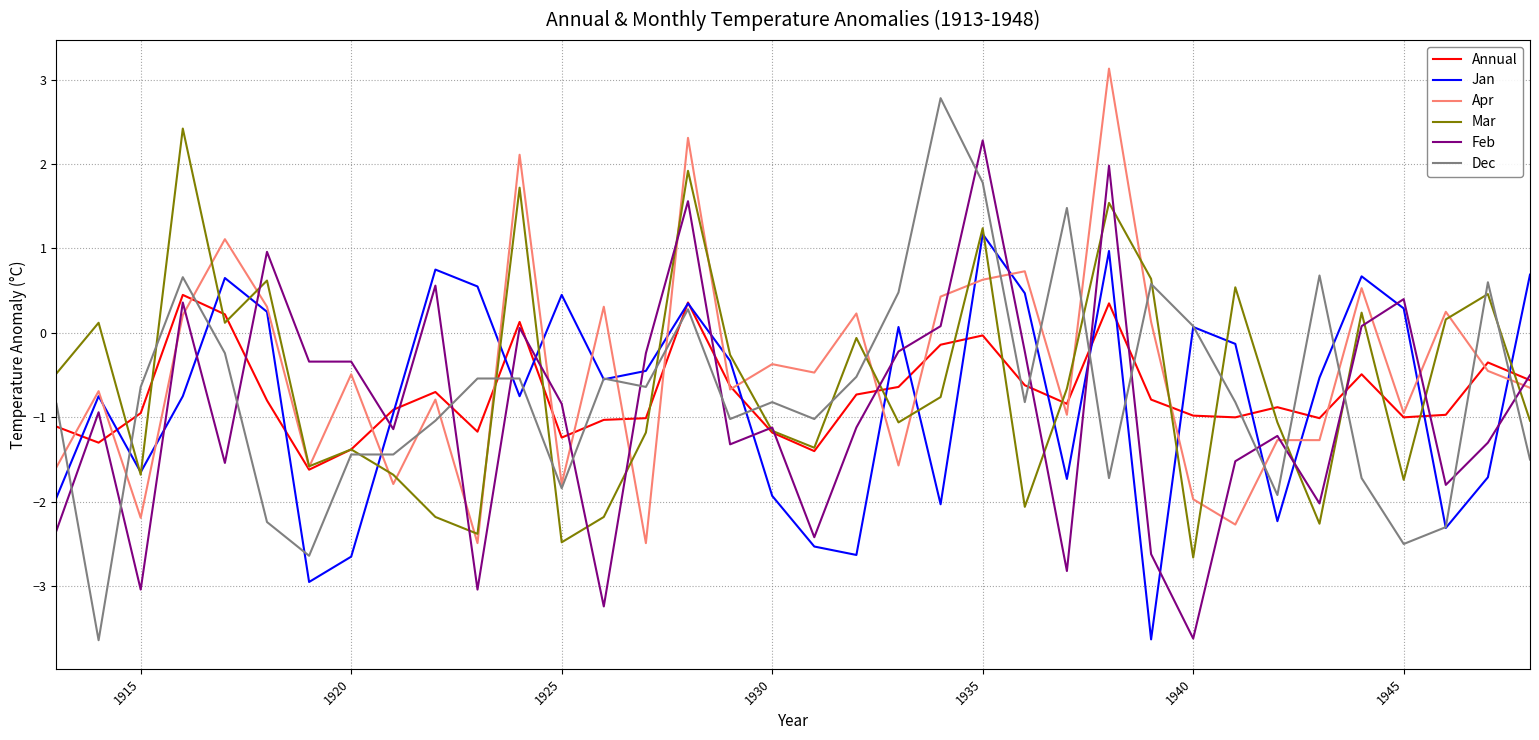

What is the lowest value of the Dec series?

-3.6